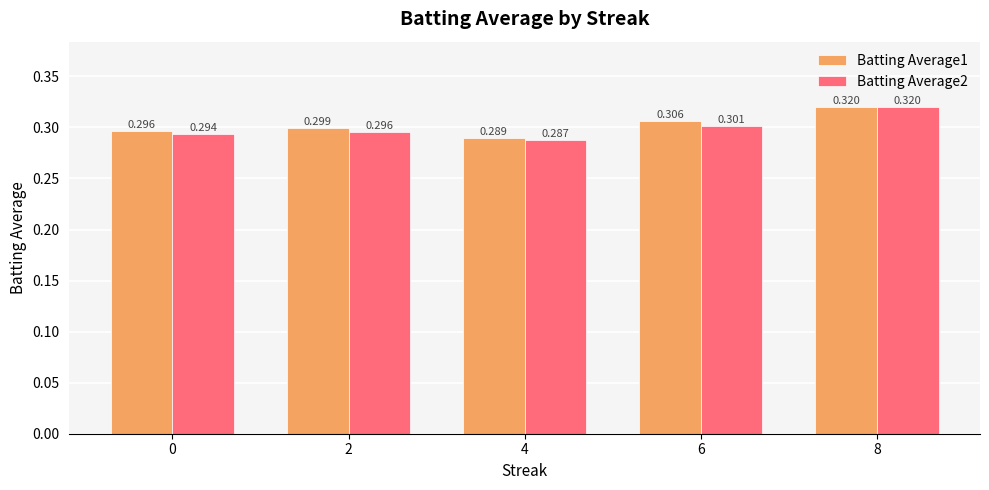

How many bars are there in each group?

2